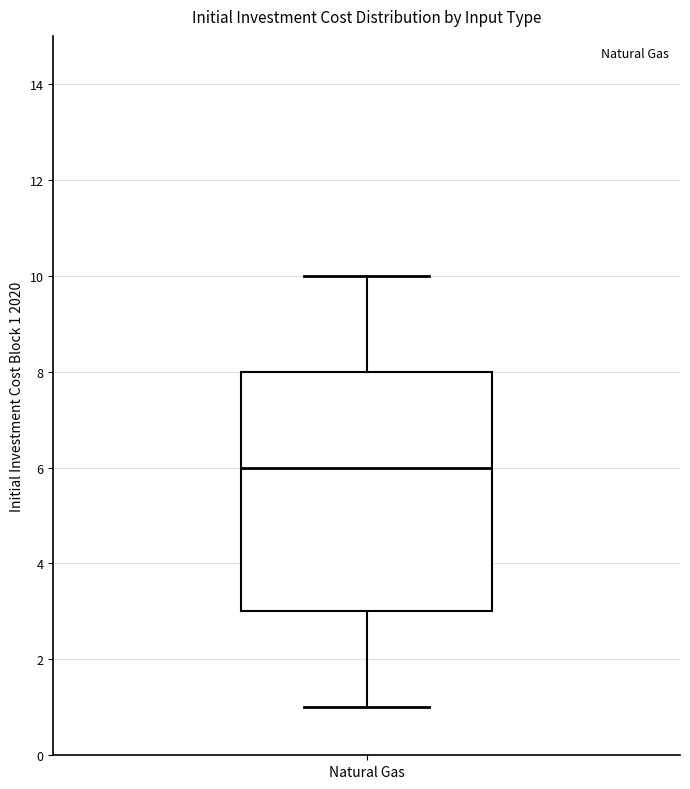

Read this box plot against the y-axis: the position of the median line, the range covered by the box, and the ends of both whiskers. The values are not printed on the chart, so give them approximately, as read against the axis.

median 6, box 3 to 8, whiskers 1 to 10